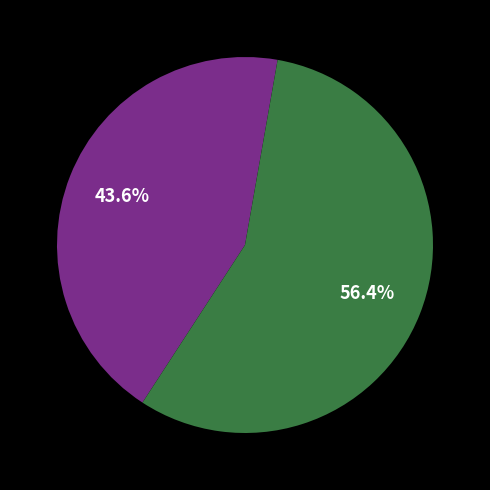

Is there a majority slice in this chart?

Yes